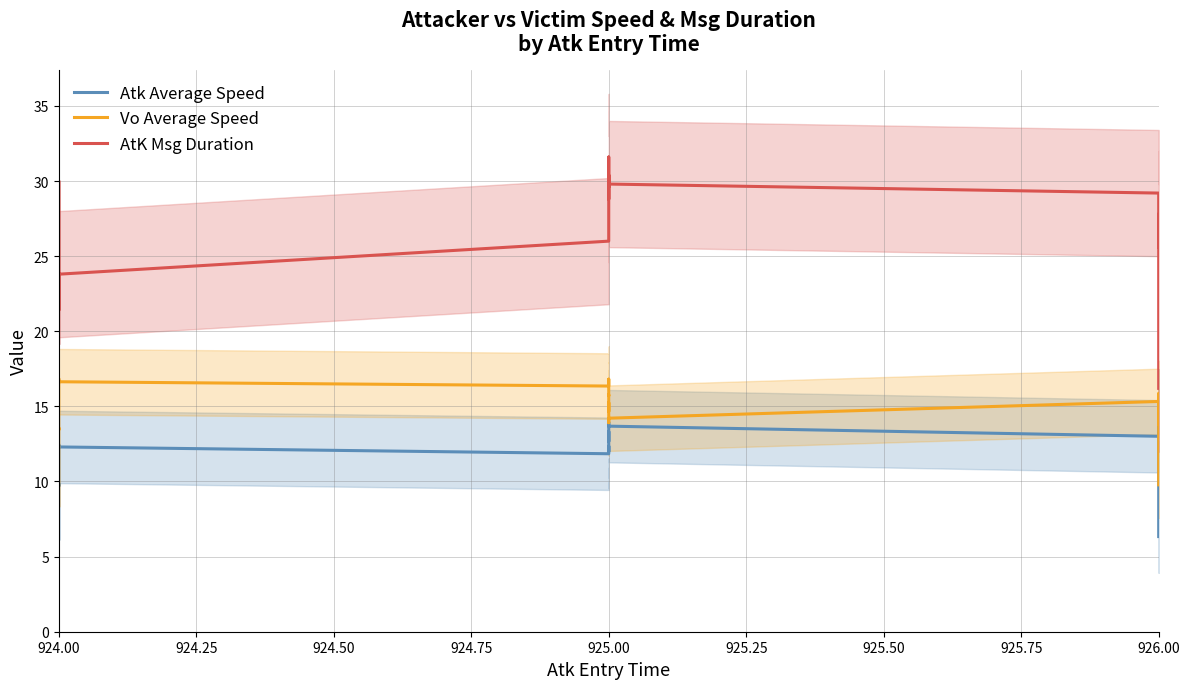

Between 924.00 and 926.00, which series saw the biggest shift?

AtK Msg Duration